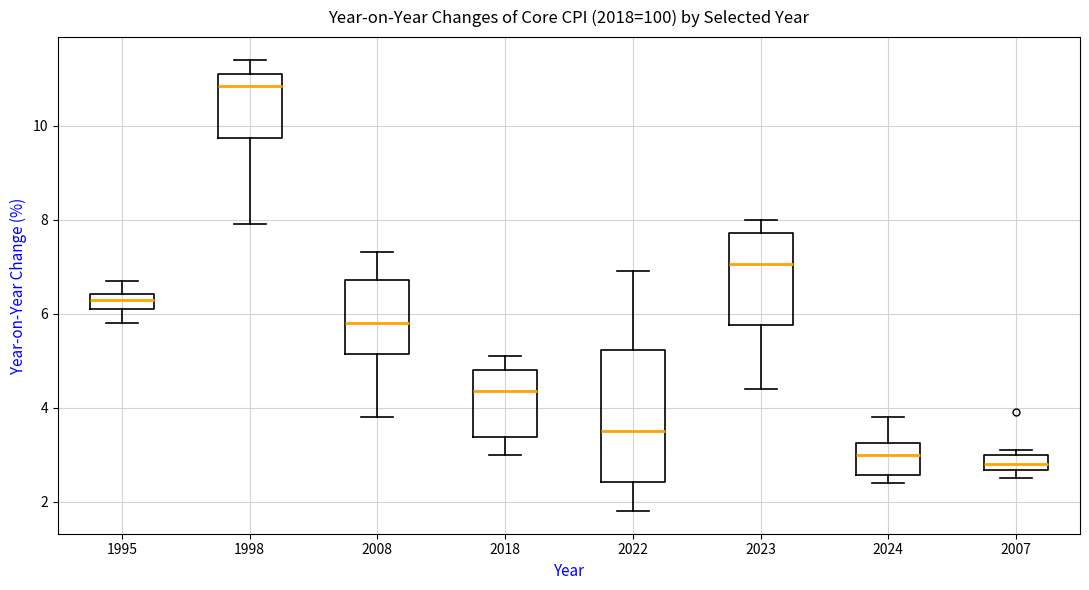

Where is the lower edge of the box at x = 1998 on the y-axis? The values are not printed on the chart, so give them approximately, as read against the axis.

9.8